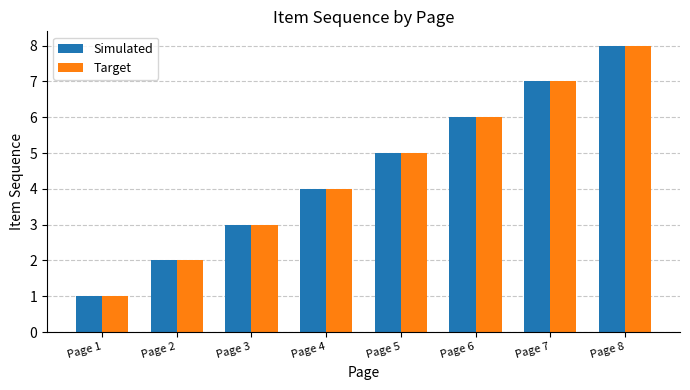

Reading left to right, list all the values displayed in this chart.

Simulated: Page 1=1	Page 2=2	Page 3=3	Page 4=4	Page 5=5	Page 6=6	Page 7=7	Page 8=8
Target: Page 1=1	Page 2=2	Page 3=3	Page 4=4	Page 5=5	Page 6=6	Page 7=7	Page 8=8